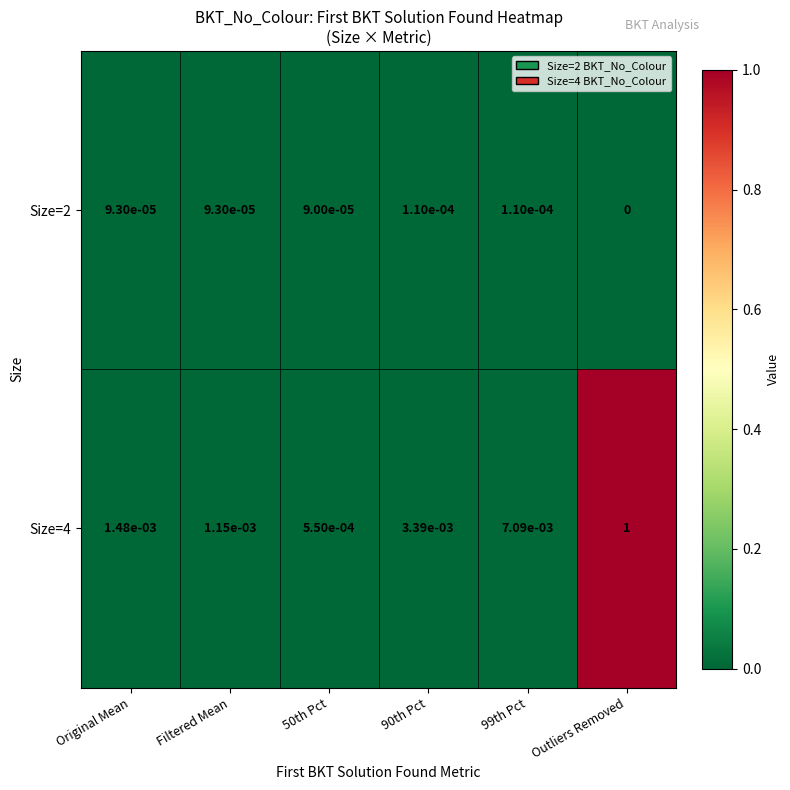

Which series has the widest spread of values?

Size=4